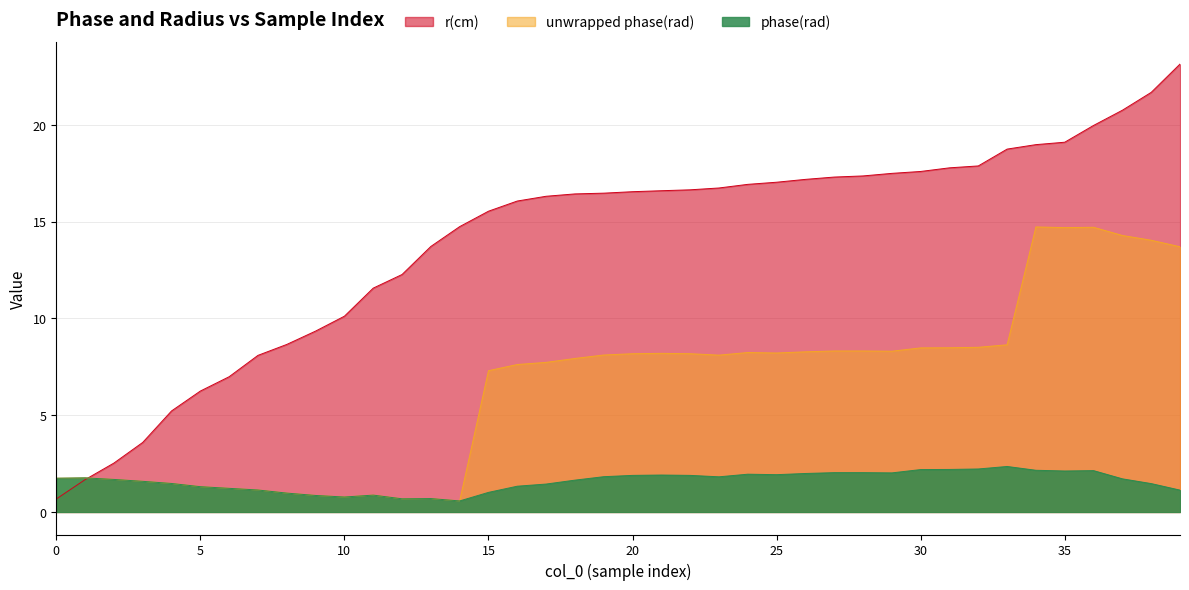

The value of unwrapped phase(rad) at 1 is 2.8. True or false?

False